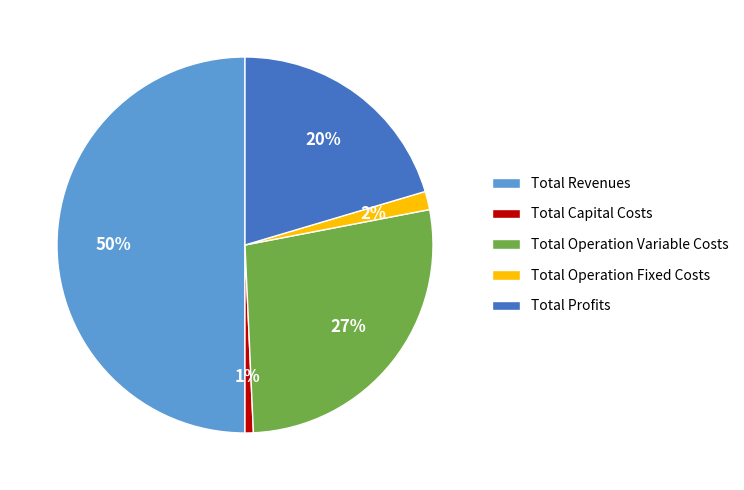

What percentage is the Total Capital Costs slice, to the nearest percent?

1%